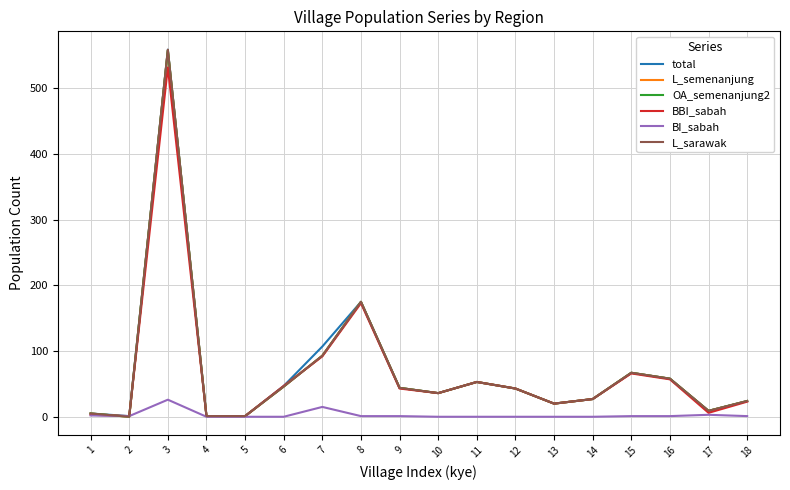

Rank the series by their maximum value, from lowest to highest.

BI_sabah, BBI_sabah, L_semenanjung, OA_semenanjung2, total, L_sarawak